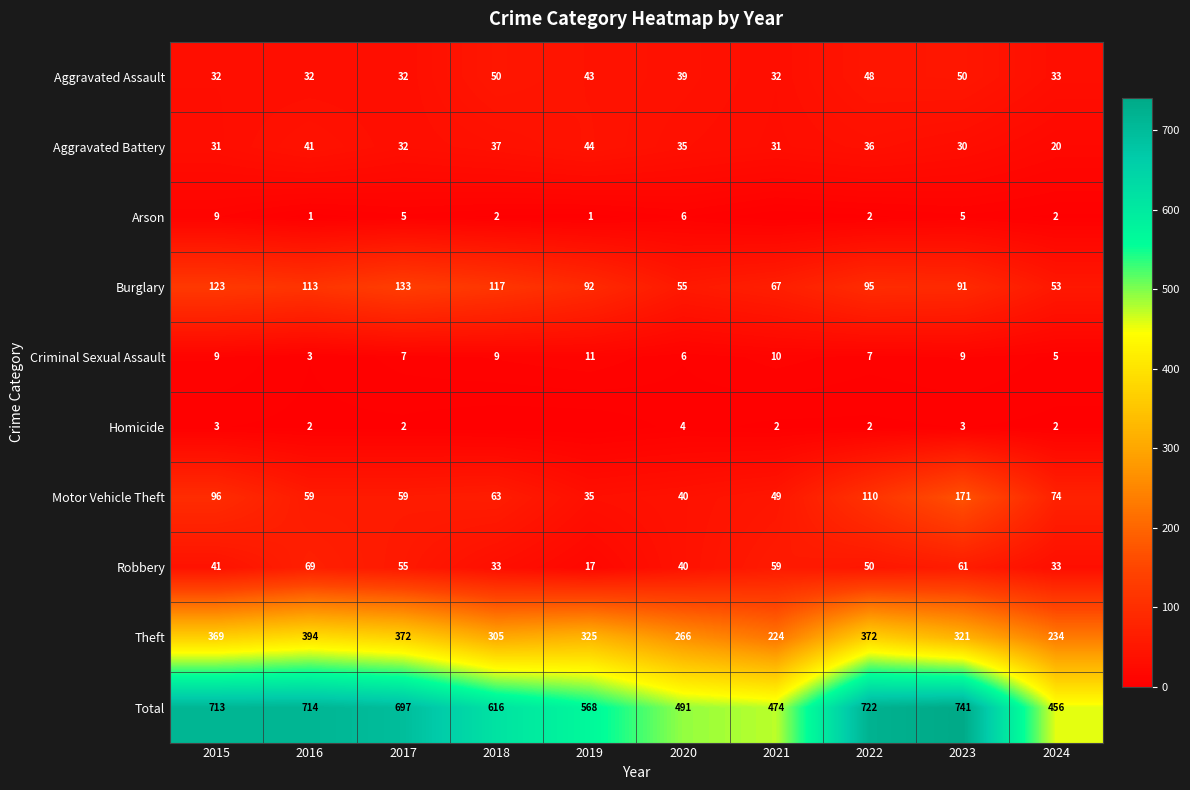

Is it true that Theft equals 539 at 2017?

False